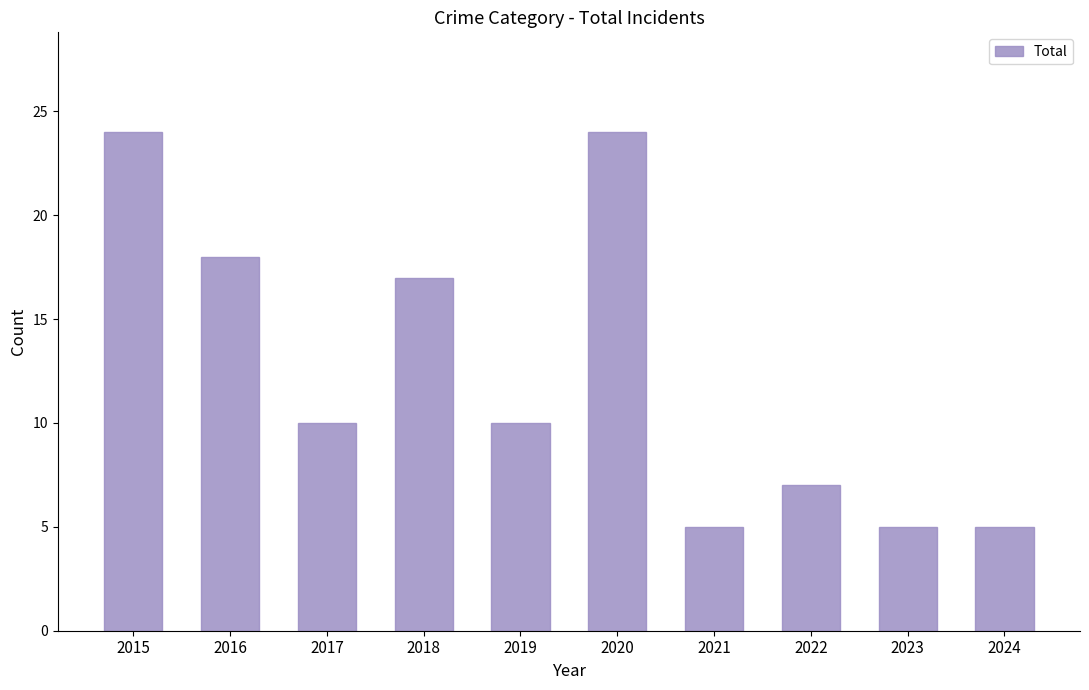

Is it true that the value at 2017 is 2?

False